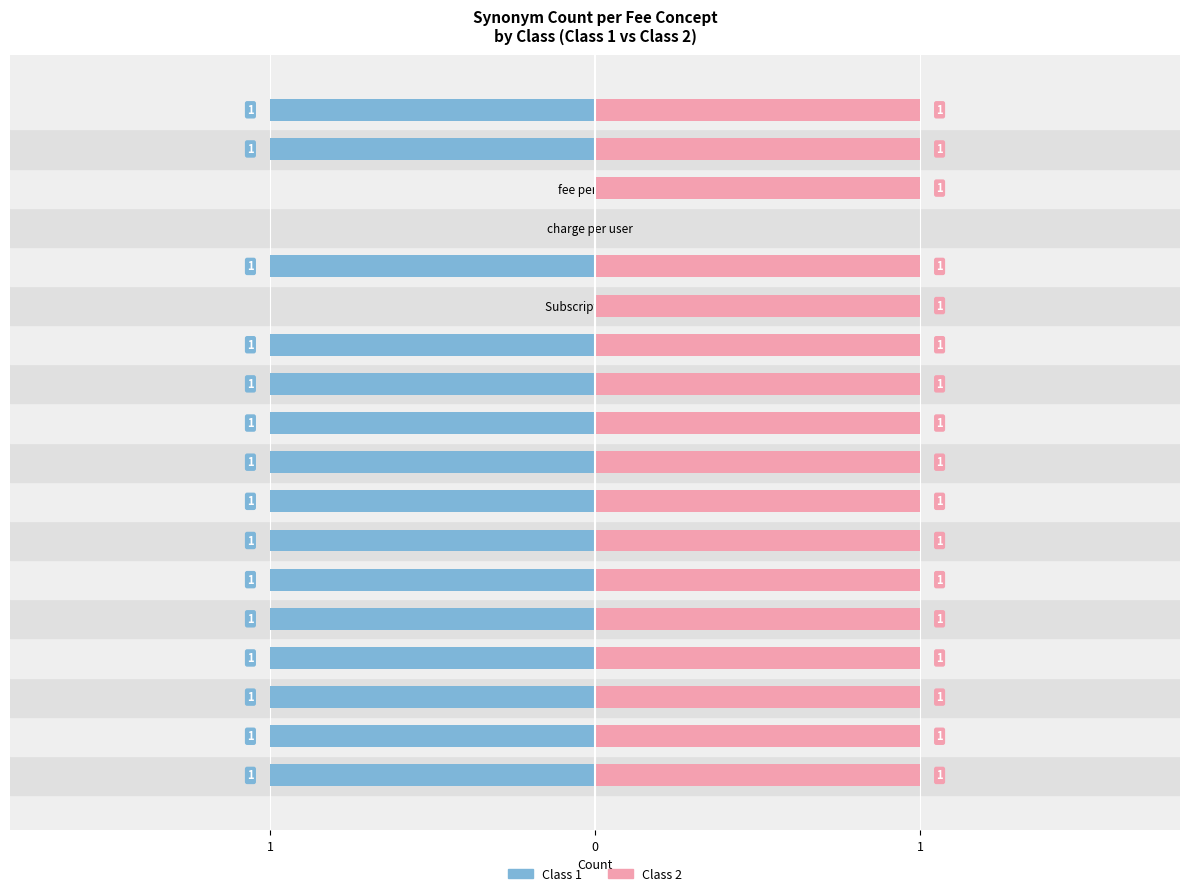

Is the value of Class 1 (No. of Users synonyms) at Monthly maintenance fee greater than the value of Class 2 (Customer Lifetime synonyms) at charge for each user?

No